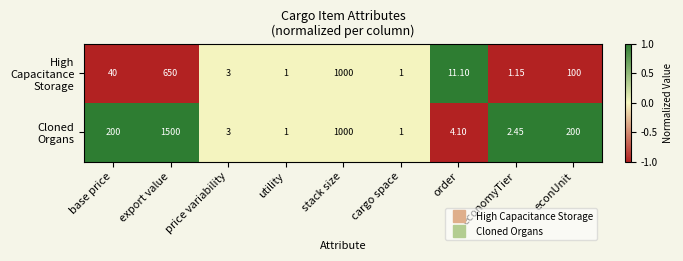

At which category is the sum across all series the highest?

export value